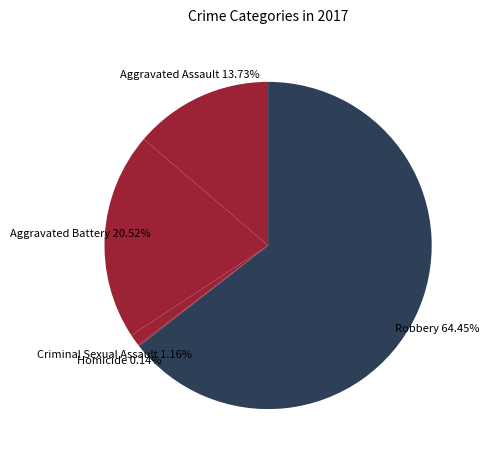

What is the ratio of the value at Aggravated Battery to the value at Robbery?

0.3